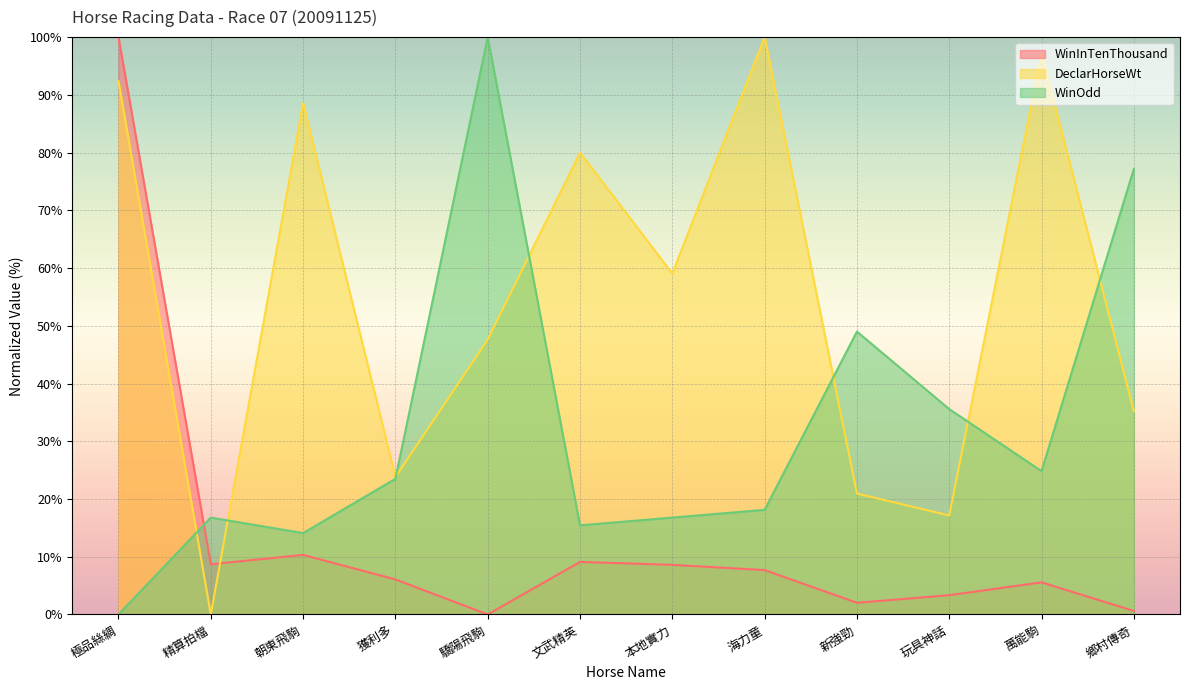

What are all the series names shown in the legend?

WinInTenThousand, DeclarHorseWt, WinOdd